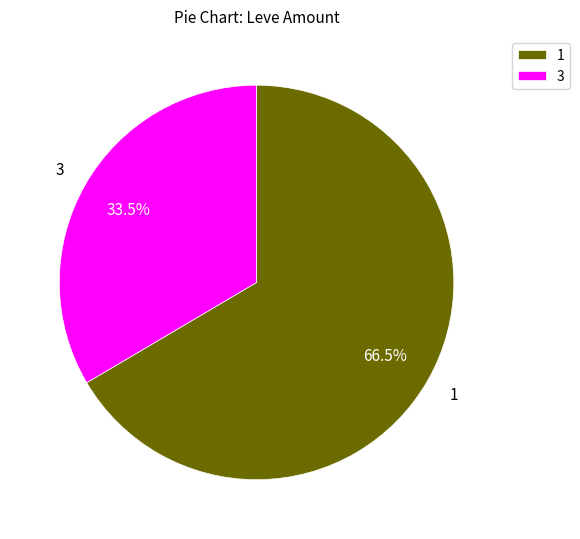

Which category has the smallest portion of the pie?

3